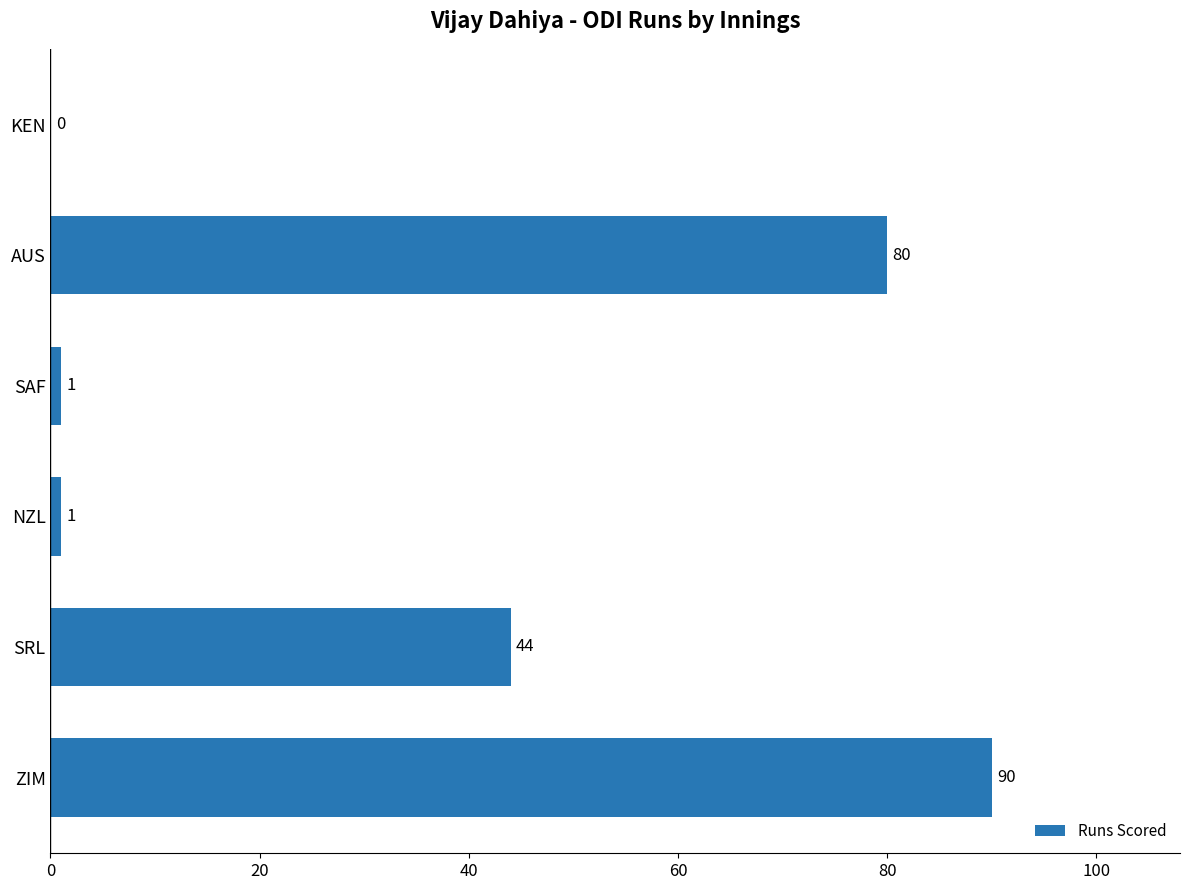

What is the average value?

36